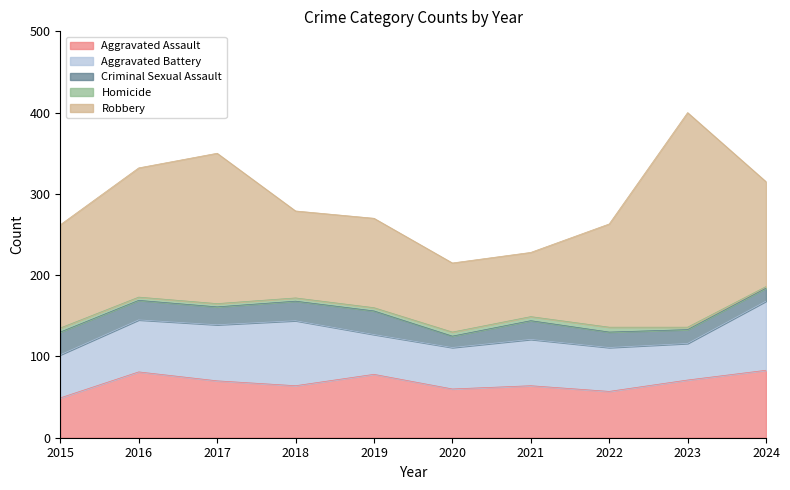

Reading right to left, transcribe all the data shown in this chart.

Aggravated Assault: 2024=83	2023=71	2022=57	2021=64	2020=60	2019=78	2018=64	2017=70	2016=81	2015=49
Aggravated Battery: 2024=85	2023=45	2022=54	2021=57	2020=51	2019=49	2018=80	2017=69	2016=64	2015=53
Criminal Sexual Assault: 2024=16	2023=17	2022=19	2021=23	2020=14	2019=29	2018=24	2017=22	2016=24	2015=28
Homicide: 2024=2	2023=3	2022=6	2021=5	2020=5	2019=4	2018=4	2017=4	2016=4	2015=5
Robbery: 2024=129	2023=264	2022=127	2021=79	2020=85	2019=110	2018=107	2017=185	2016=159	2015=127